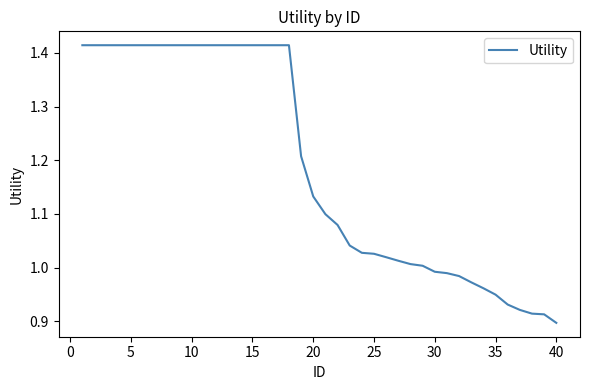

What is the difference between the maximum and minimum values?

0.5